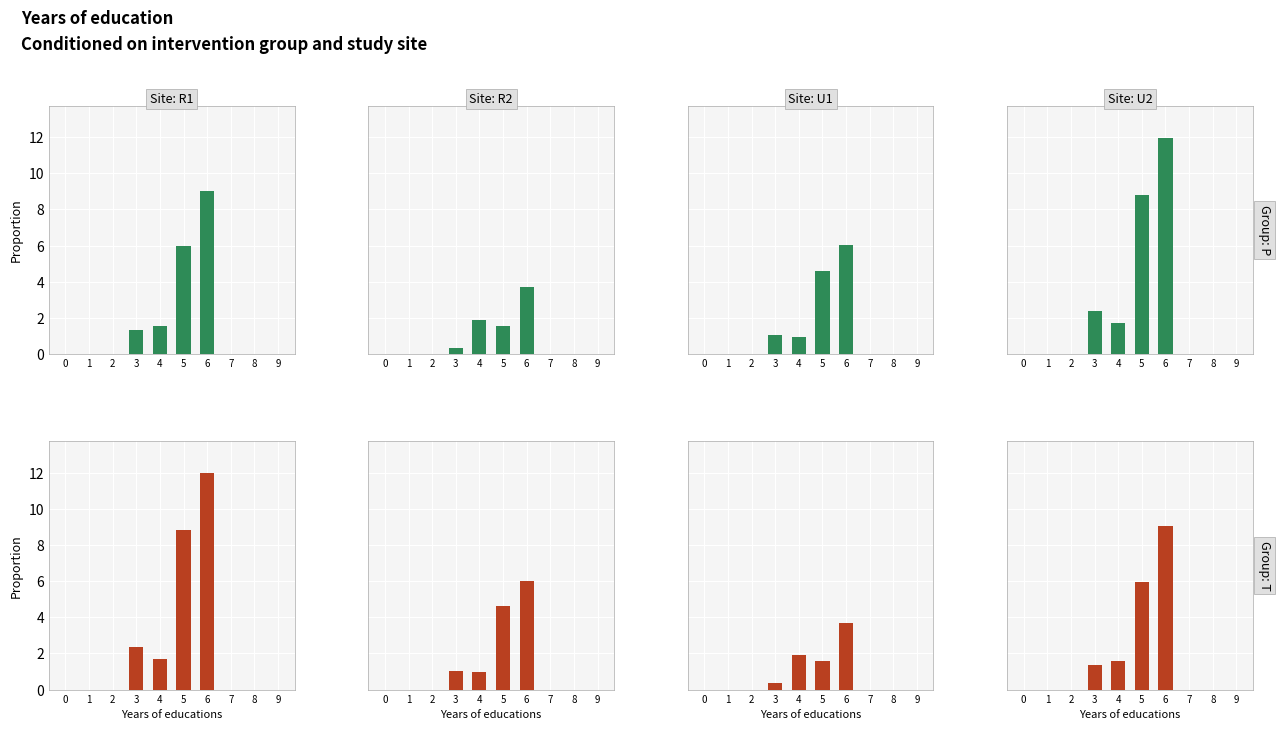

At which label is 2 closest to 1?

5